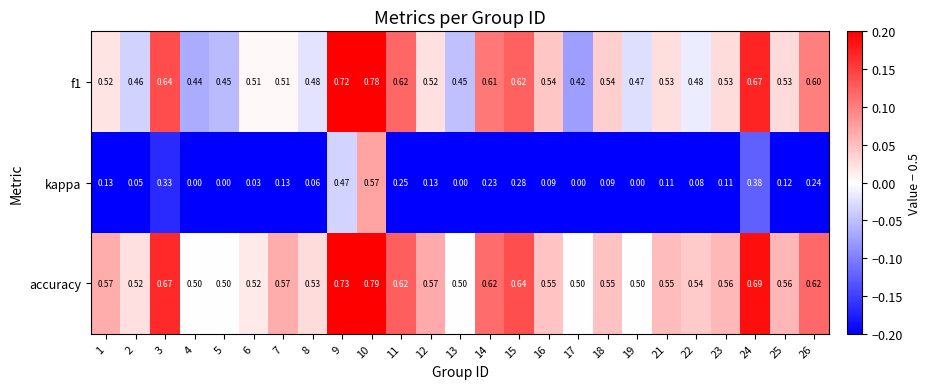

Is the value of accuracy at 1 greater than the value of f1 at 10?

No